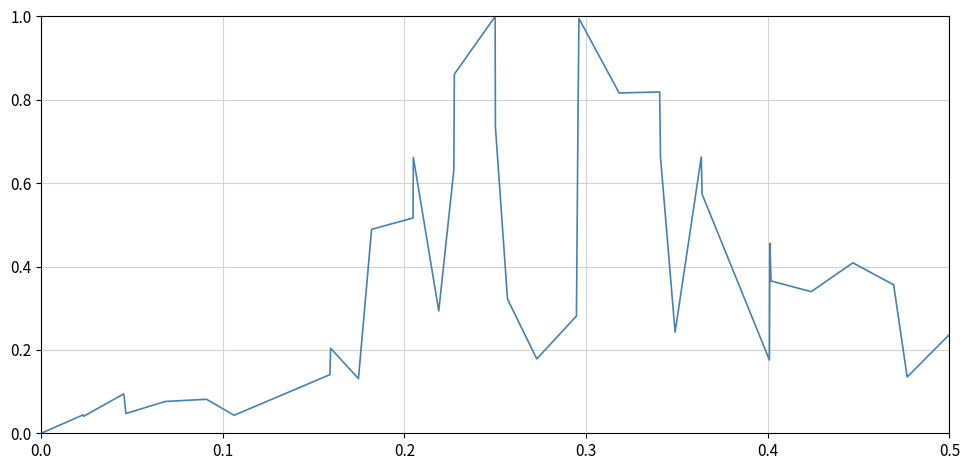

What is the sum of all values?

15.0